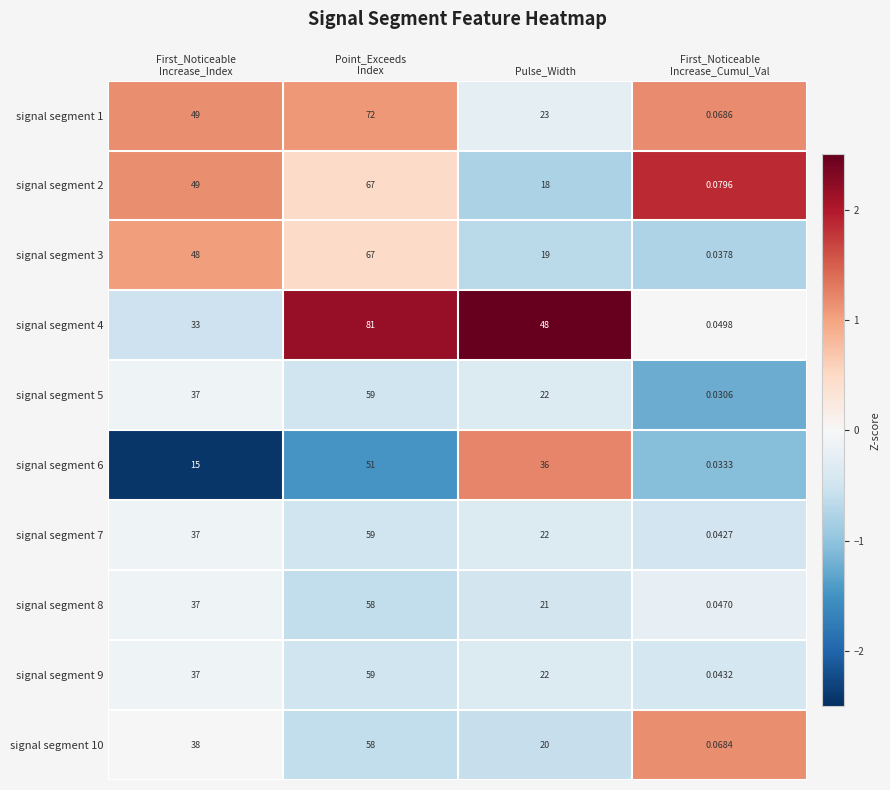

Where is signal segment 3 nearest to the value 33?

Pulse_Width